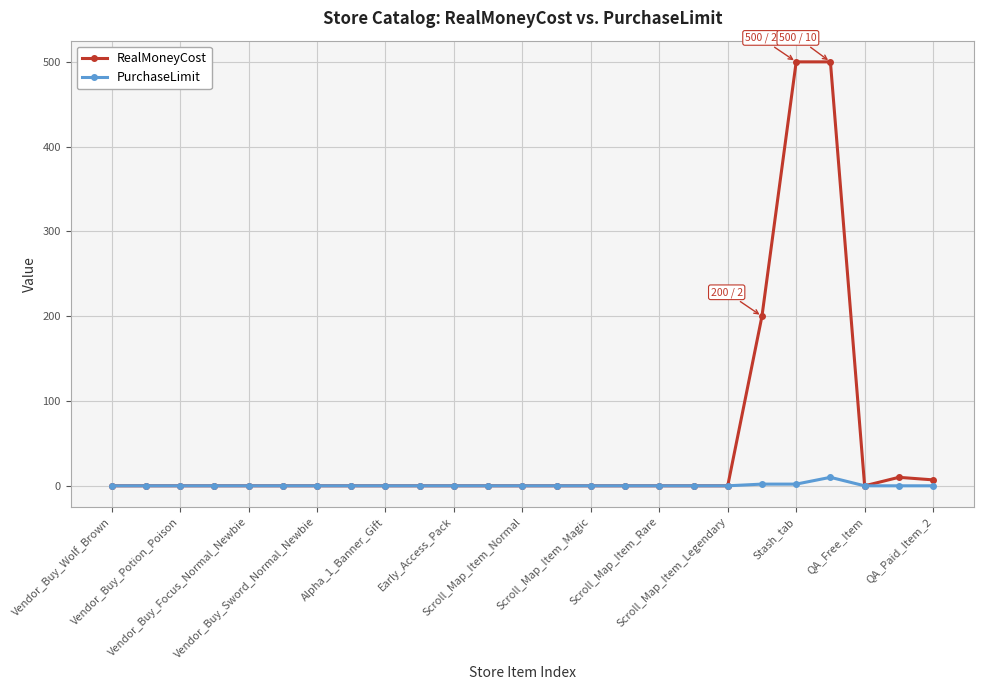

List the series in order of their overall mean, lowest first.

PurchaseLimit, RealMoneyCost